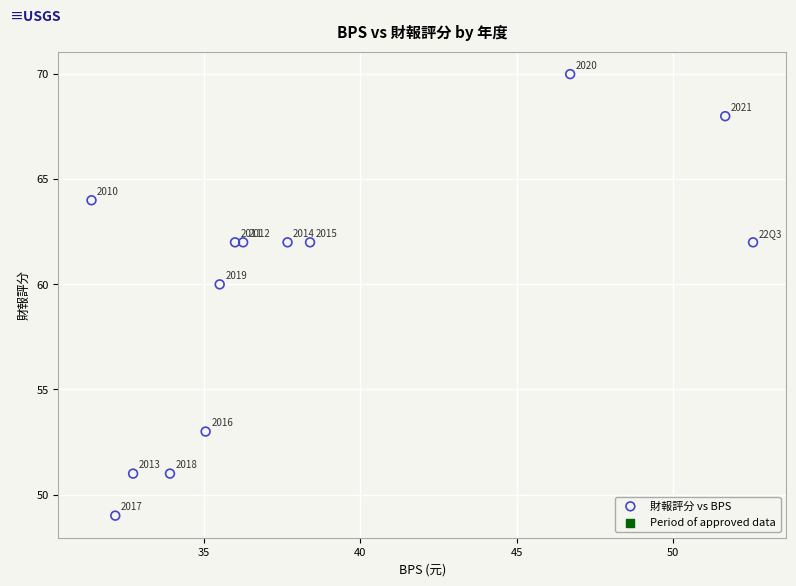

What is the range of Y values (max minus min)?

21